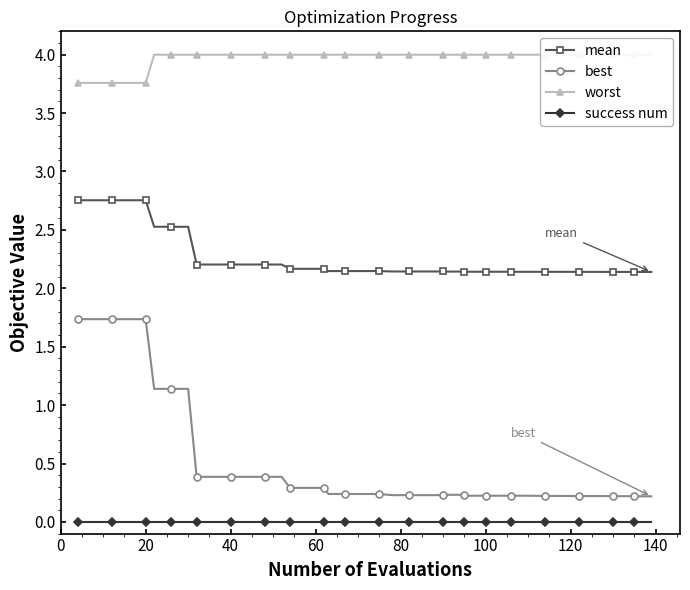

Does the chart have visible grid lines?

No